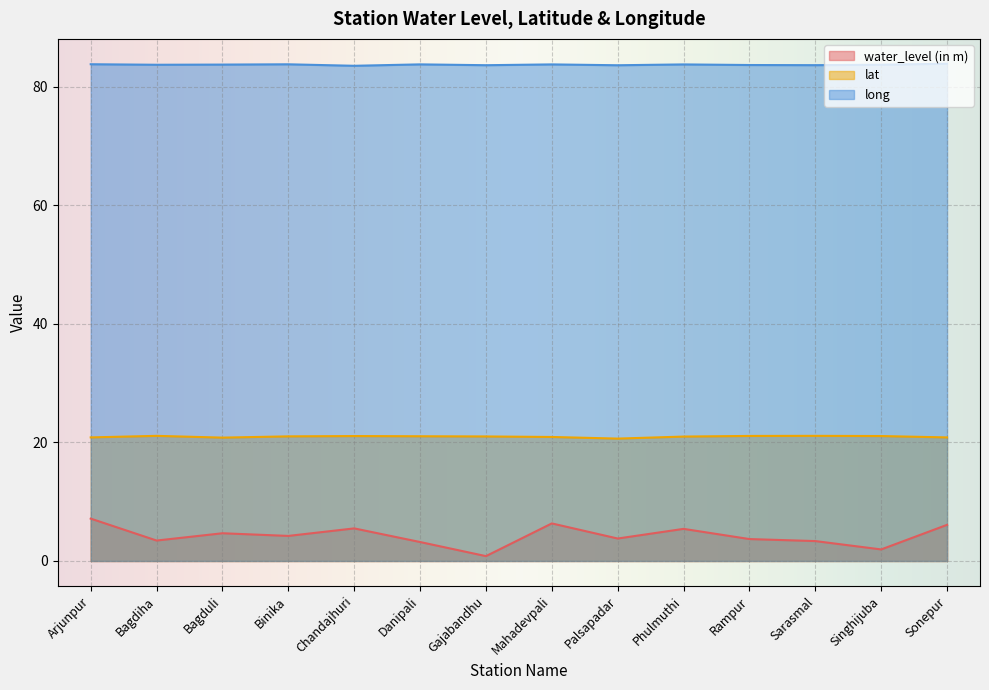

True or false: water_level (in m) and lat cross at least once.

False